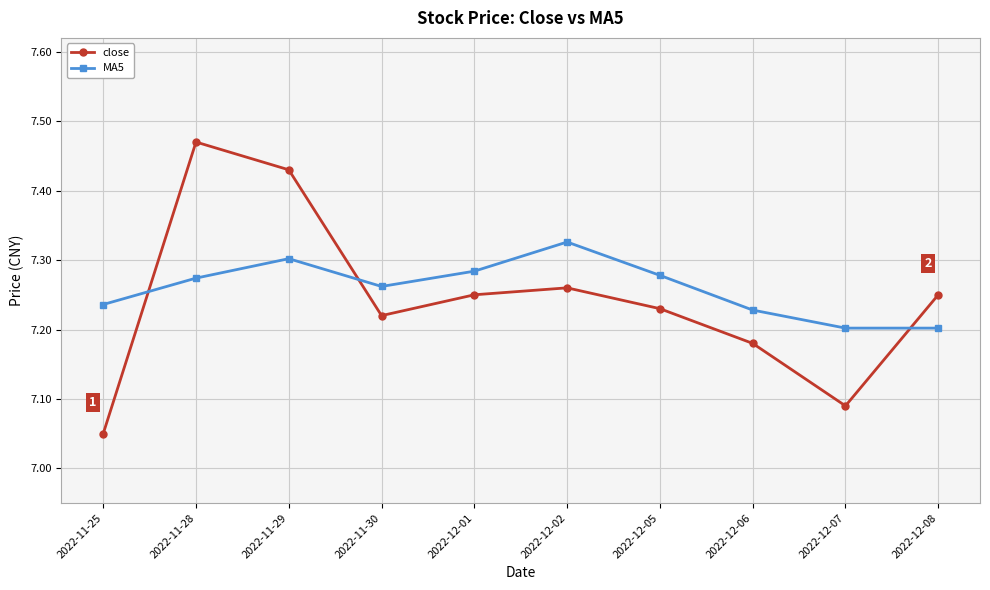

What position from the left is 2022-12-01?

5